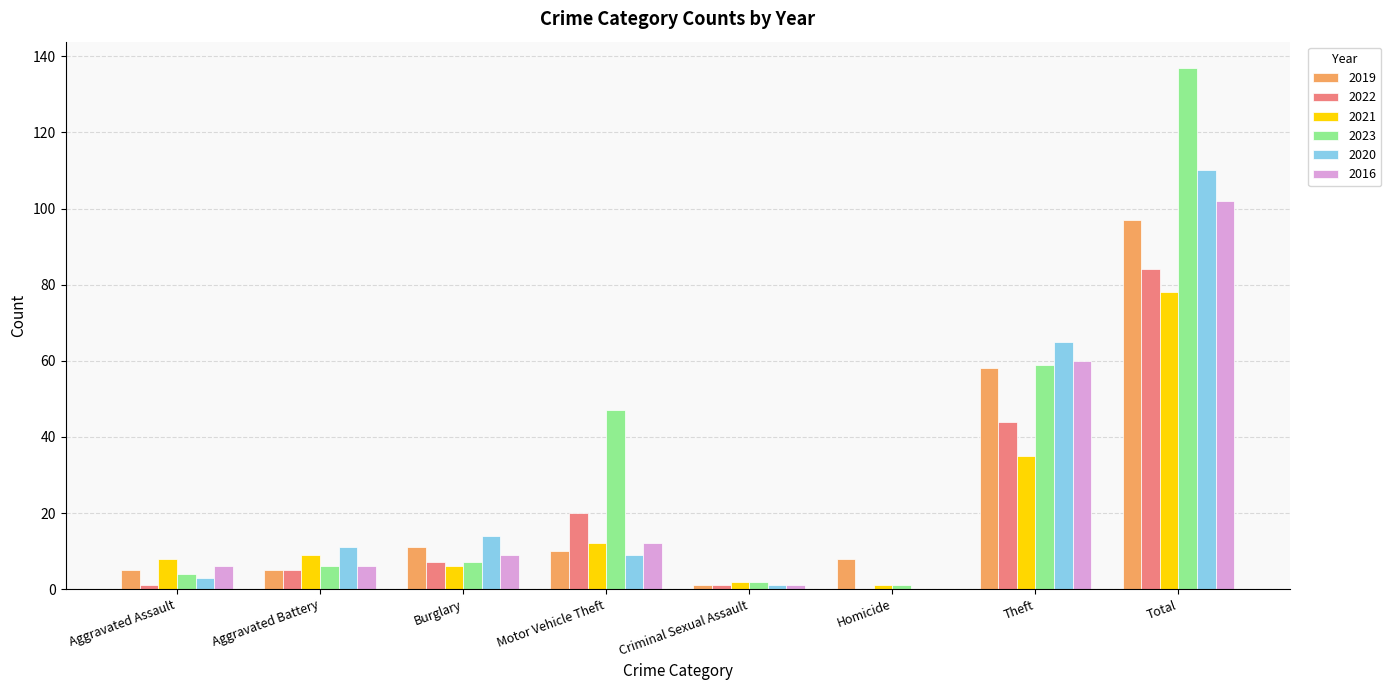

What is the sum of all 2016 values?

196